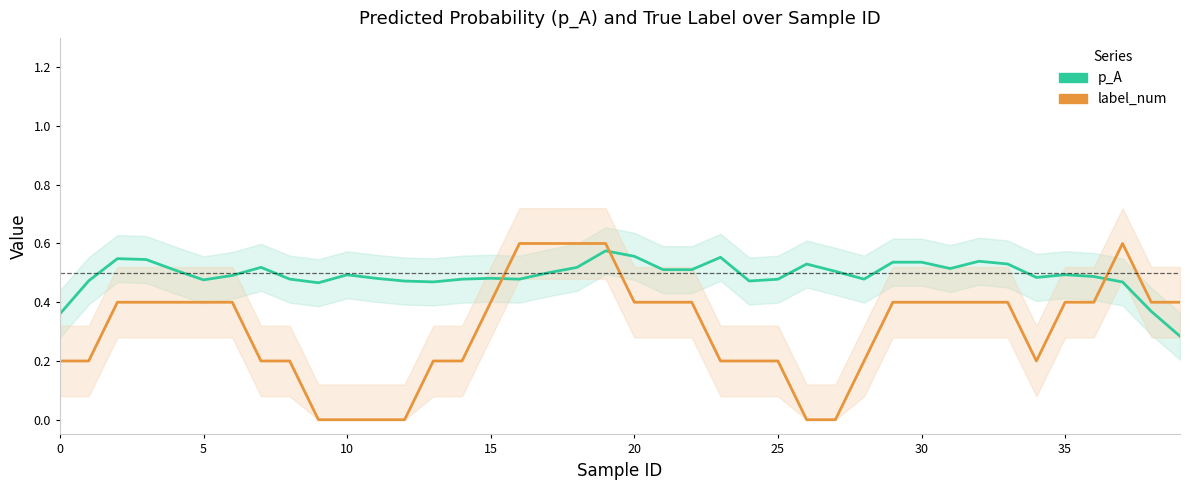

Count the p_A values in the range 0 to 1.

40